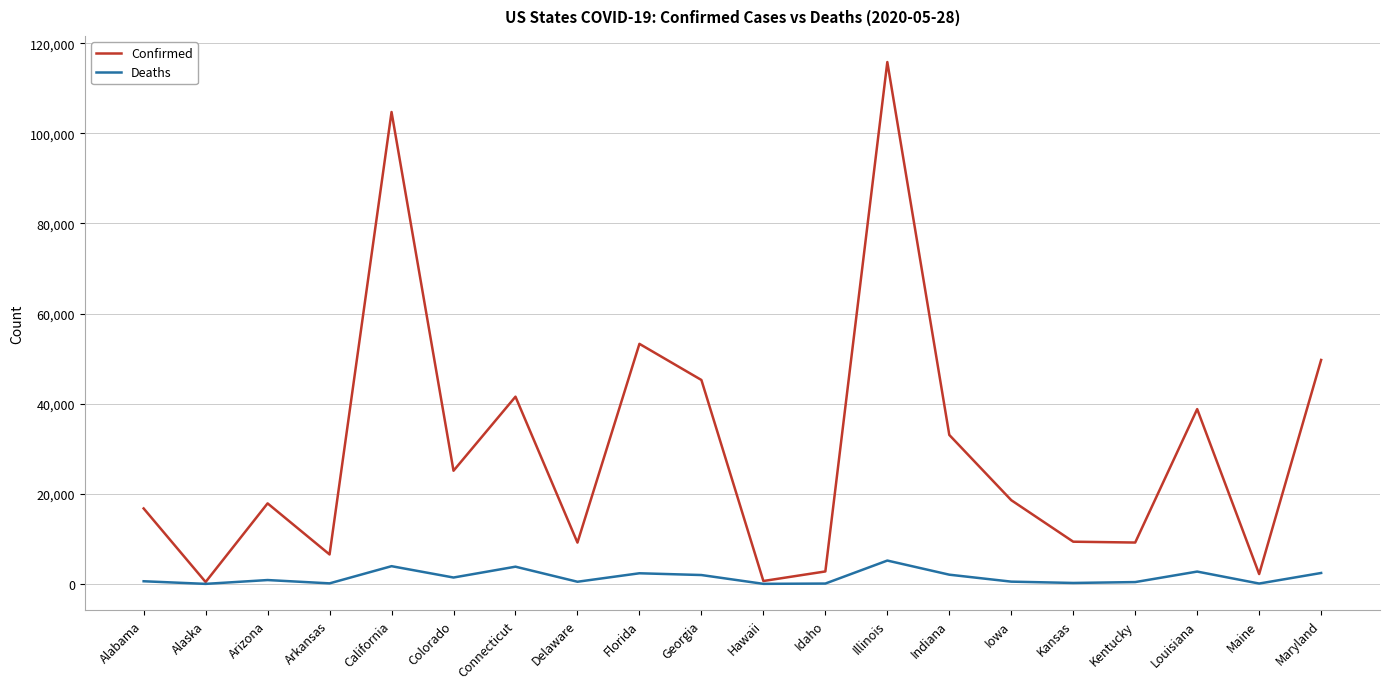

Which series changed the most between Florida and Idaho?

Confirmed